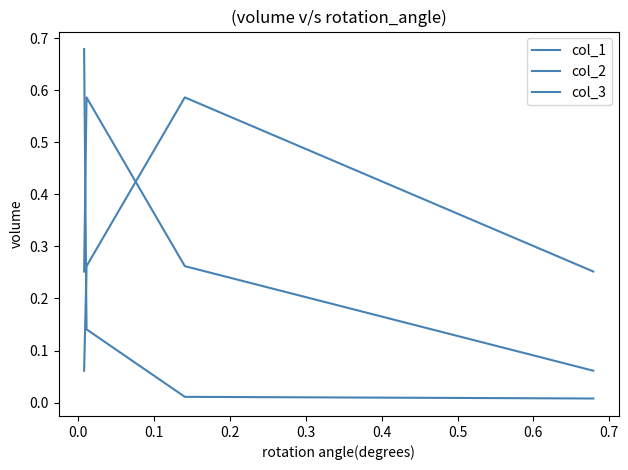

Does the chart display data point markers on the line(s)?

No